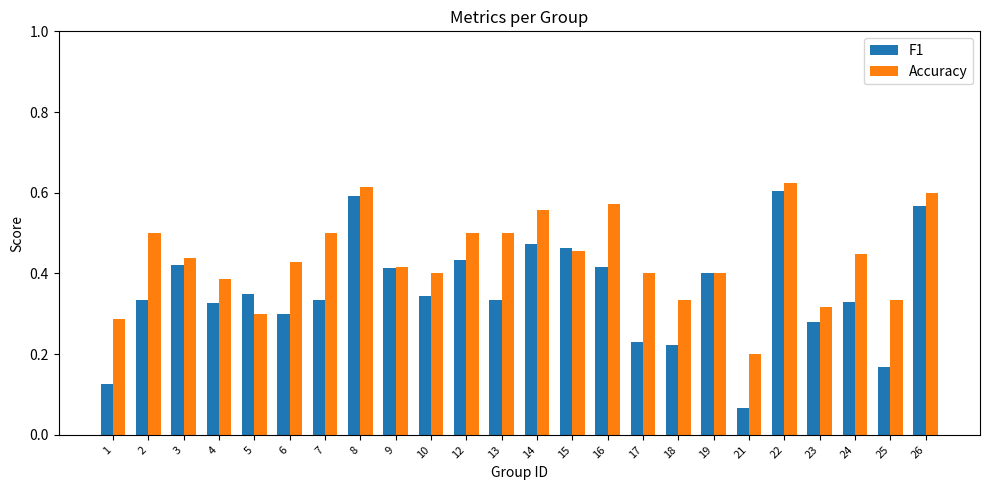

Count the F1 values in the range 0 to 1.

24